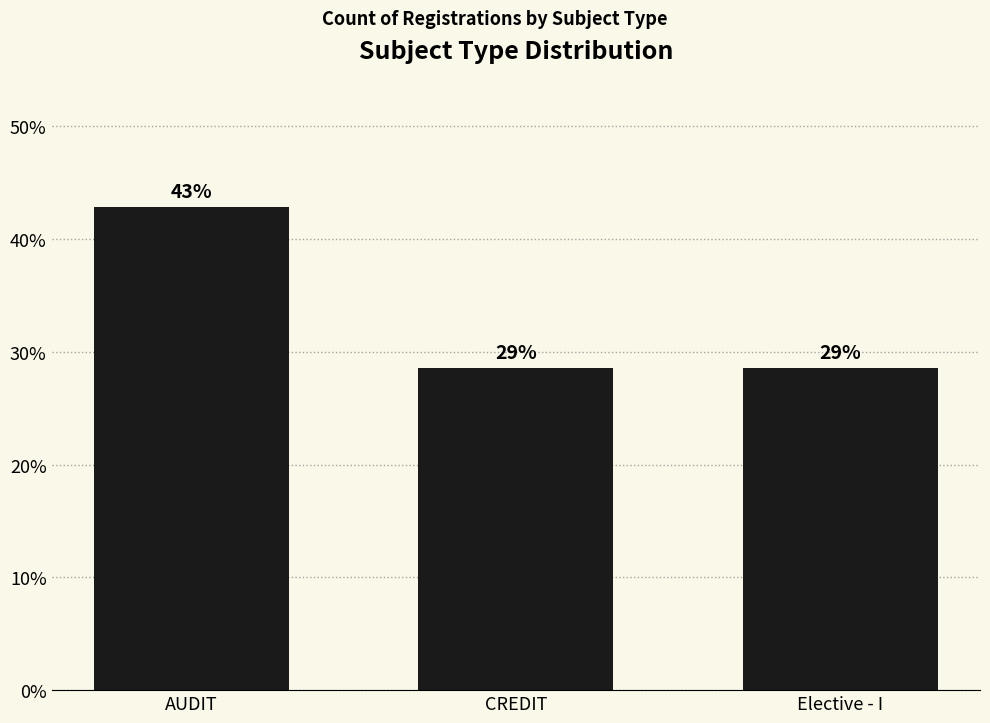

At which label is the value closest to 35?

CREDIT